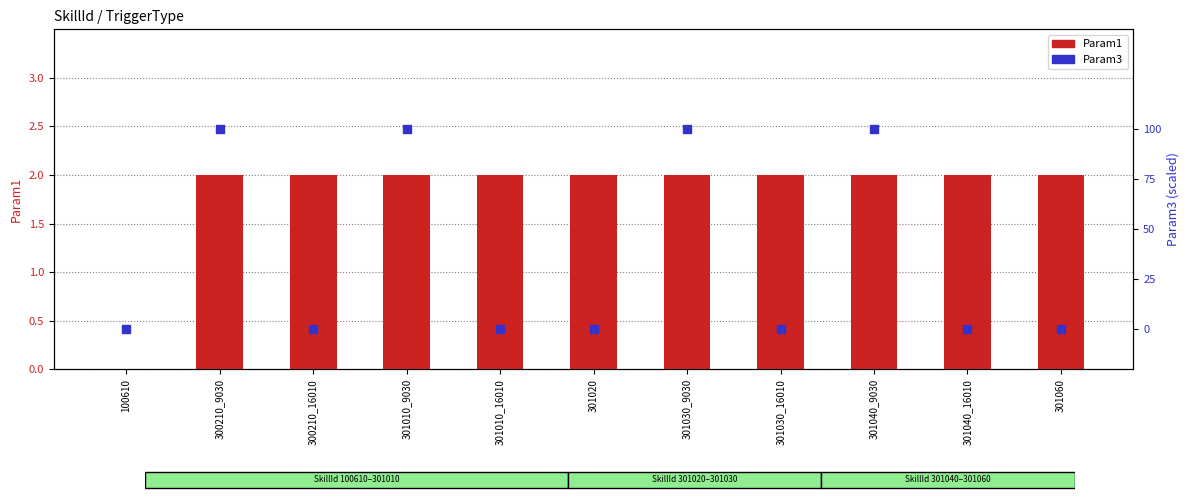

Which series contains the highest Y value?

Param1